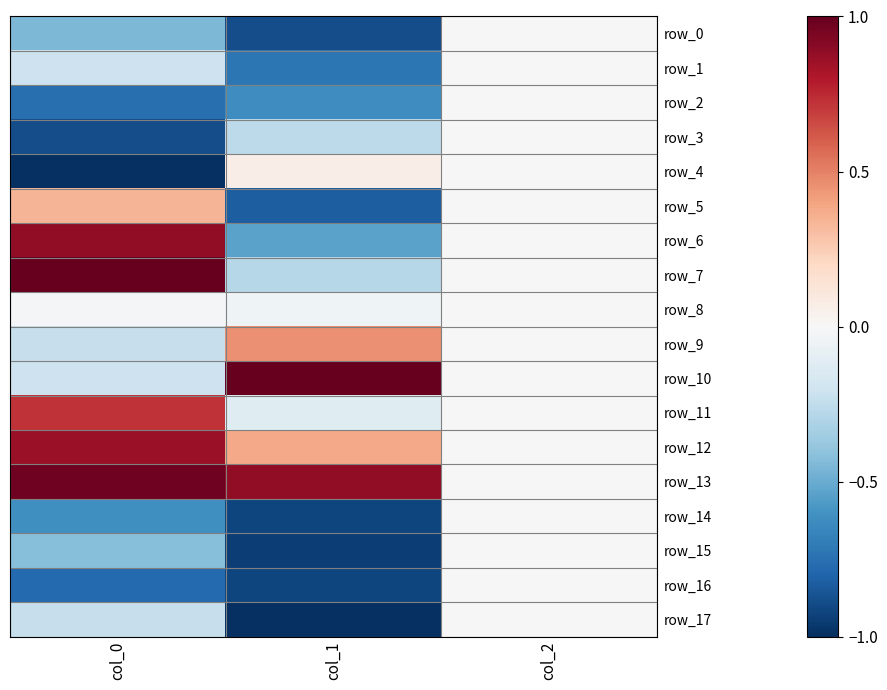

What is the maximum value shown in the chart?

1.0